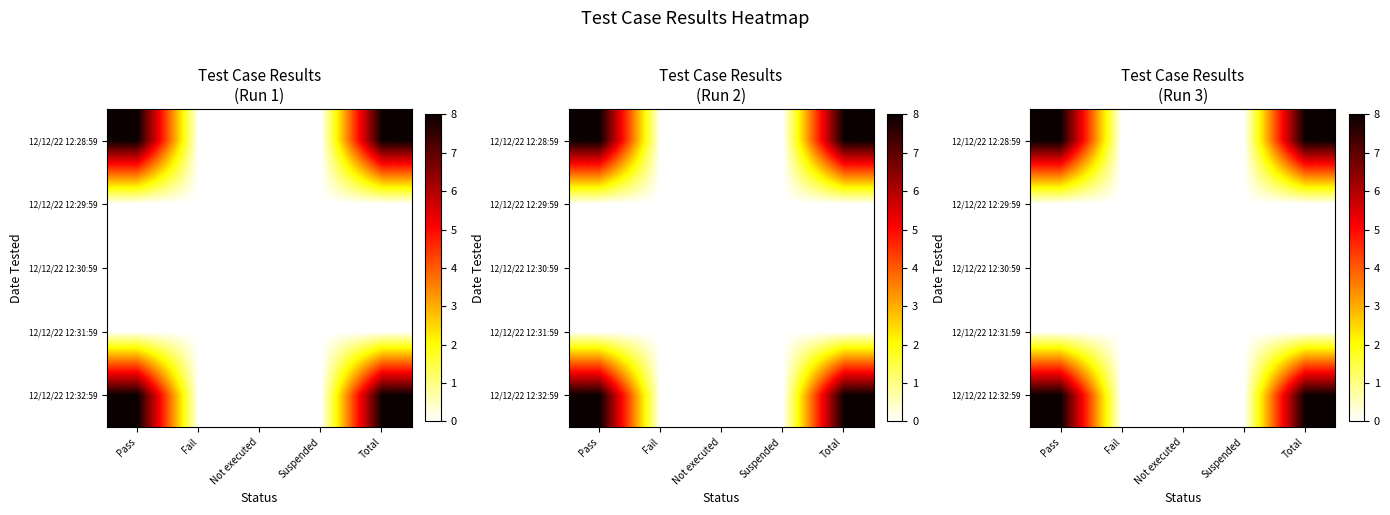

At which label is 12/12/22 12:32:59 closest to 4?

Pass